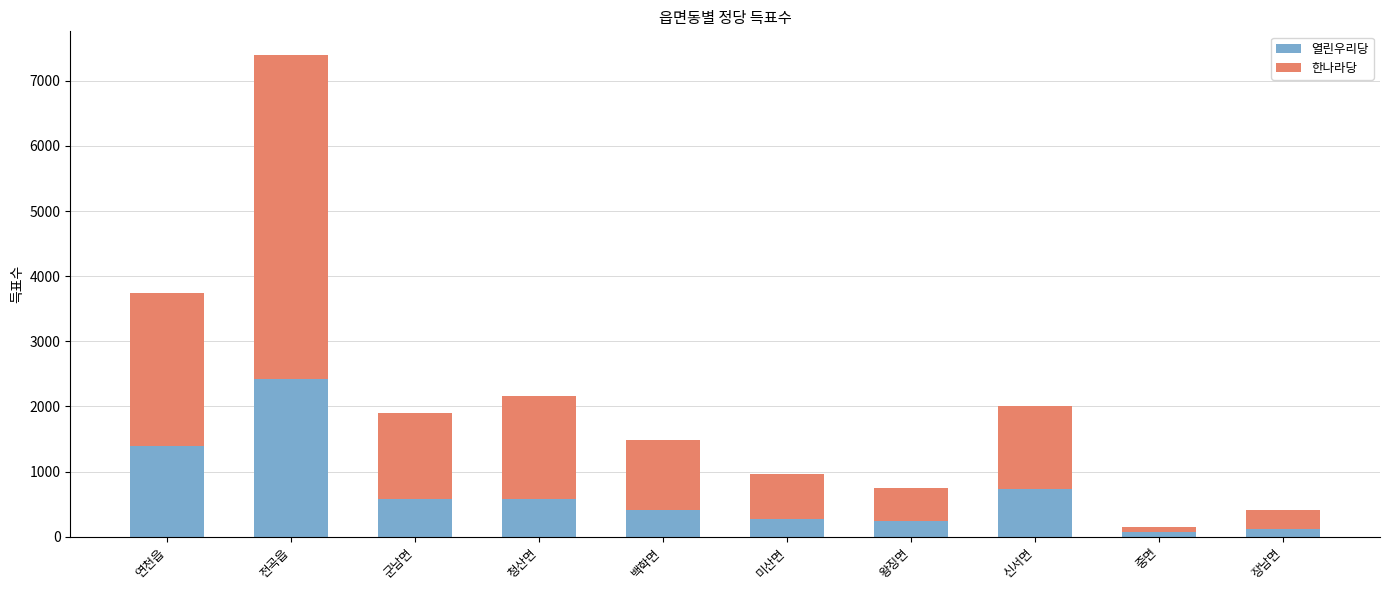

What is the approximate value of 열린우리당 at 청산면?

585